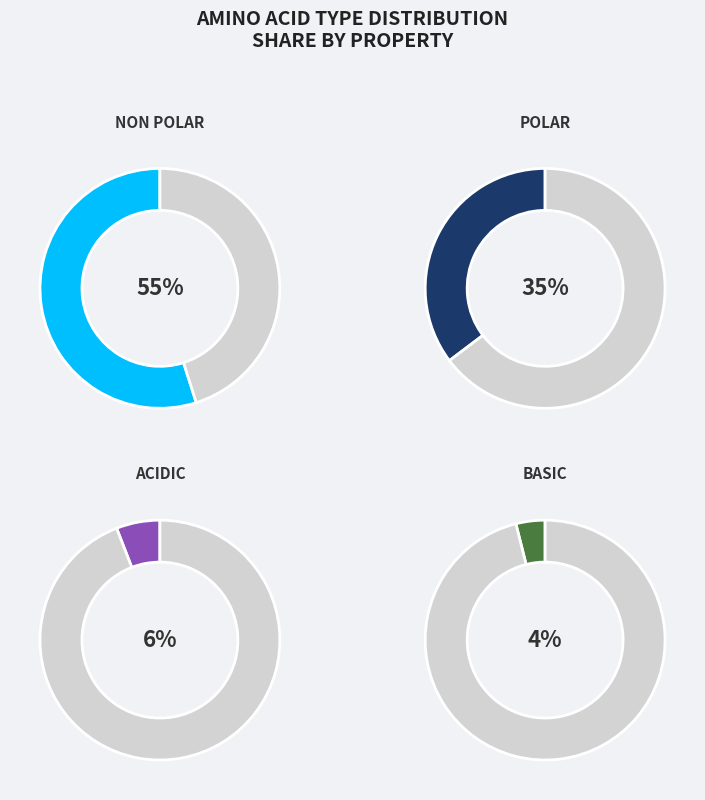

Which slice is the largest?

non_polar